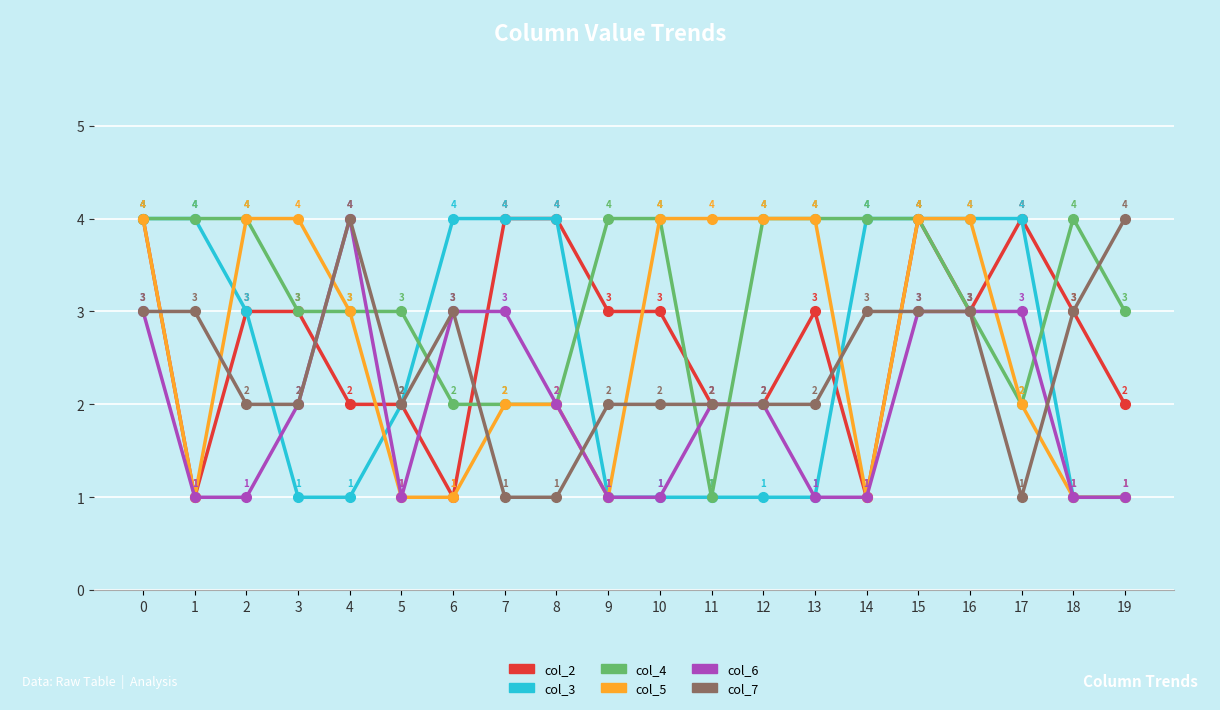

What is the maximum value for col_6?

4